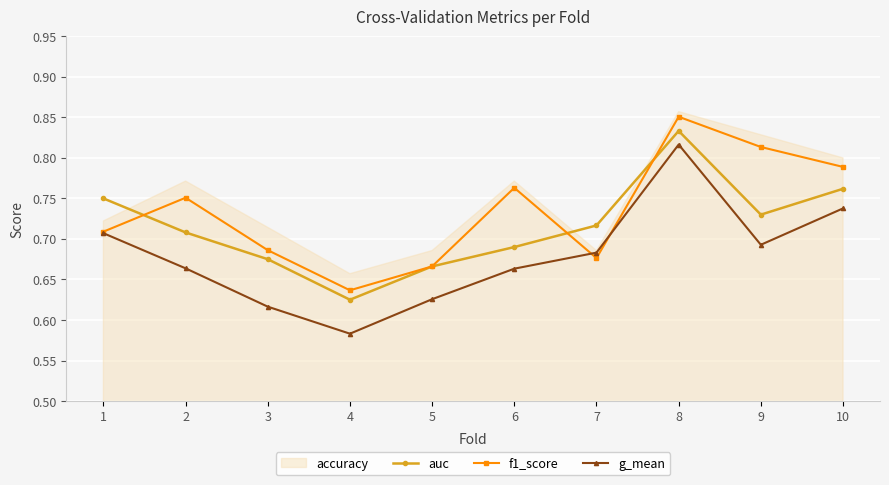

At which label is g_mean closest to 0?

4